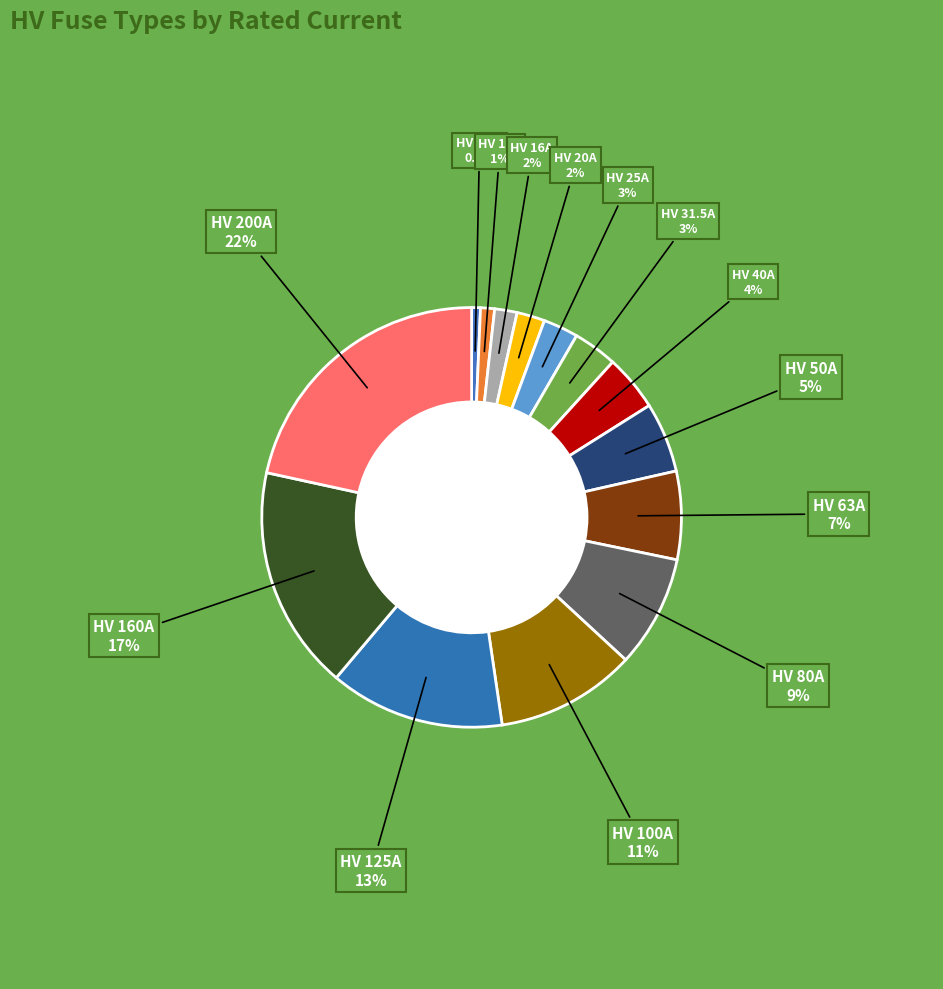

Count the number of slices in the pie.

14